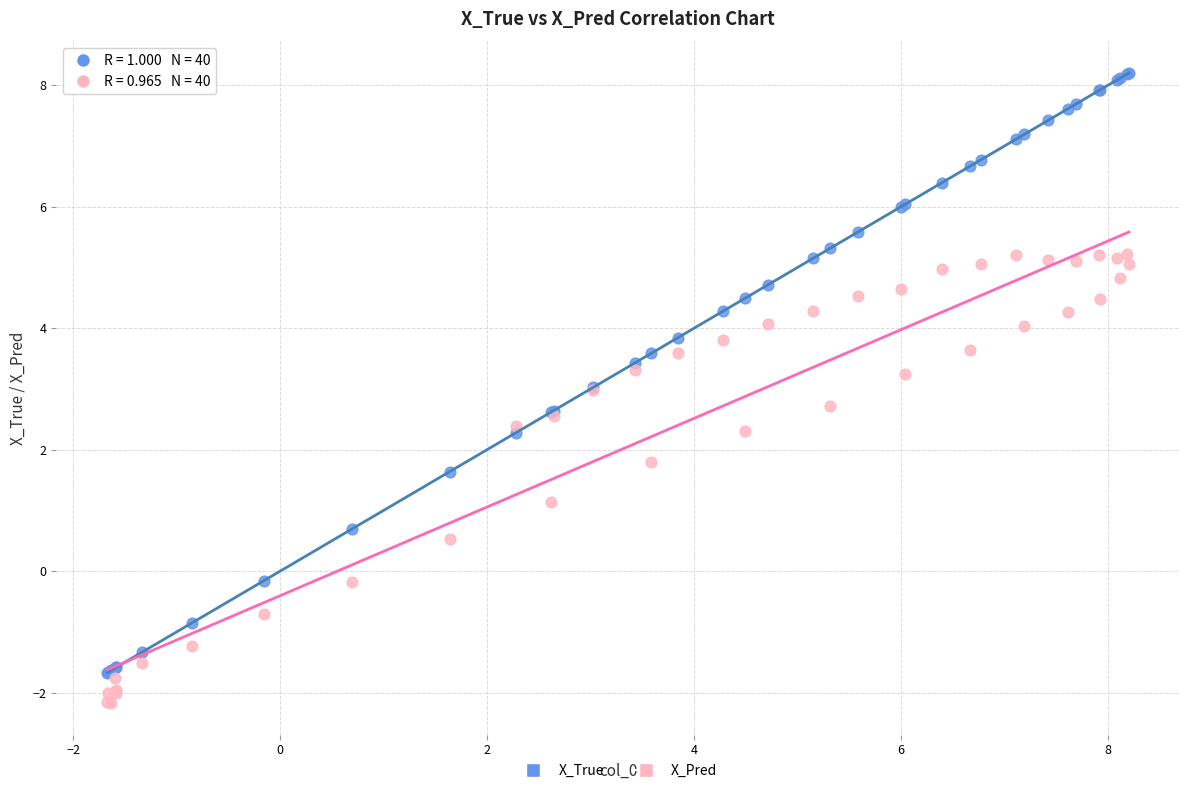

In the X_Pred series, what Y value is closest to 1?

1.1